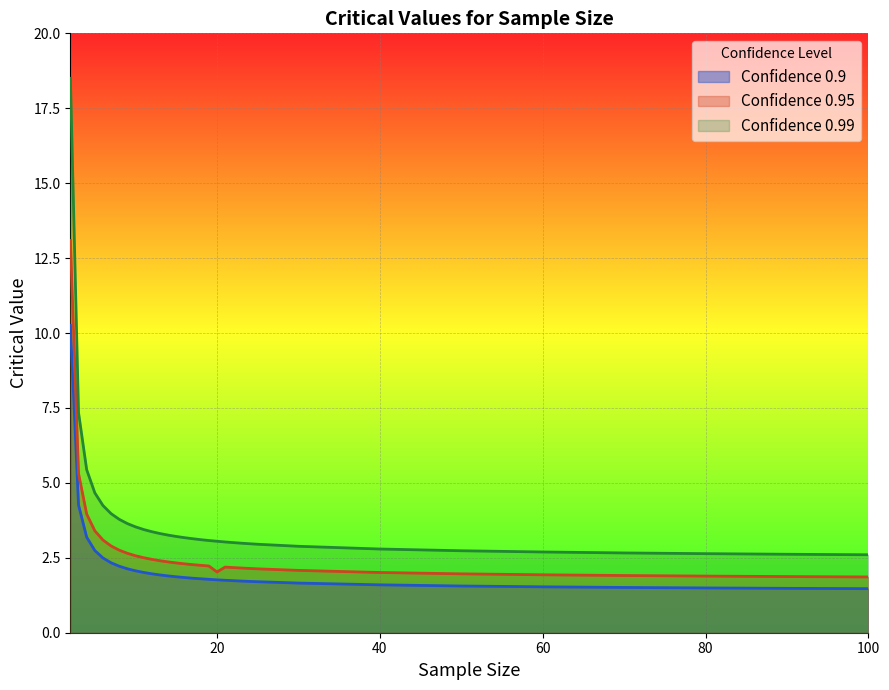

The value of 0.99 at 25 is 3.0. True or false?

True